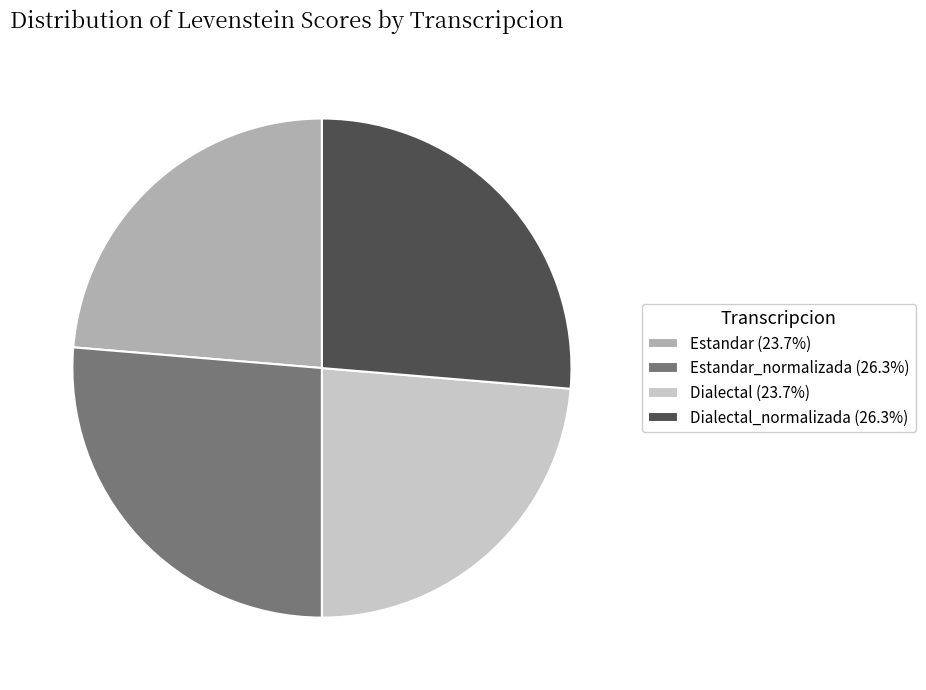

Count the number of slices in the pie.

4